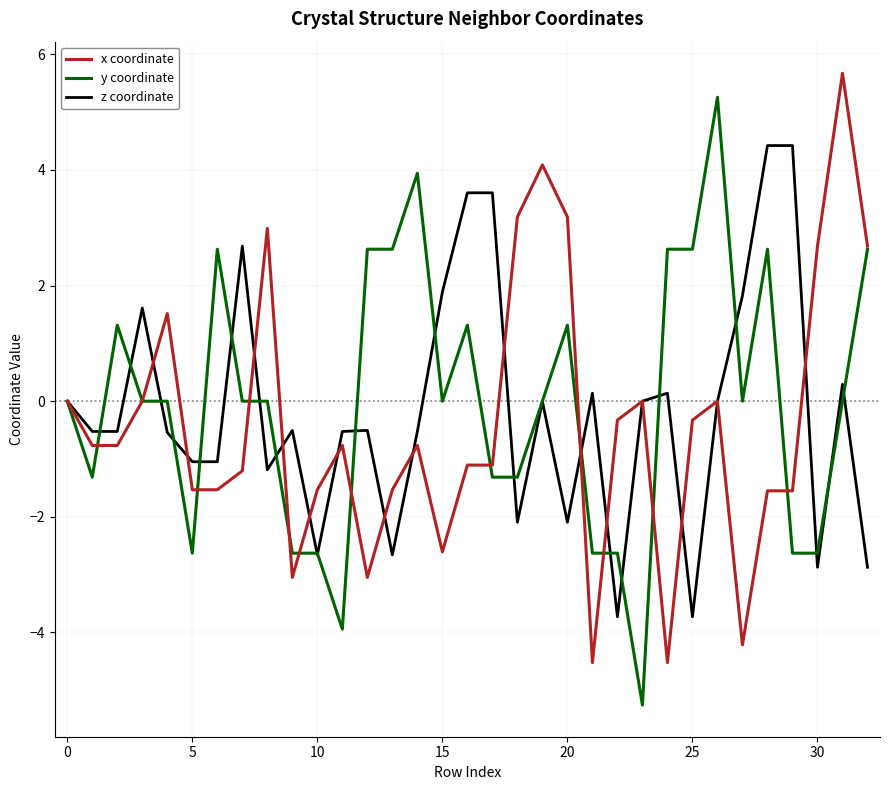

How many times do x coordinate and y coordinate cross each other?

11